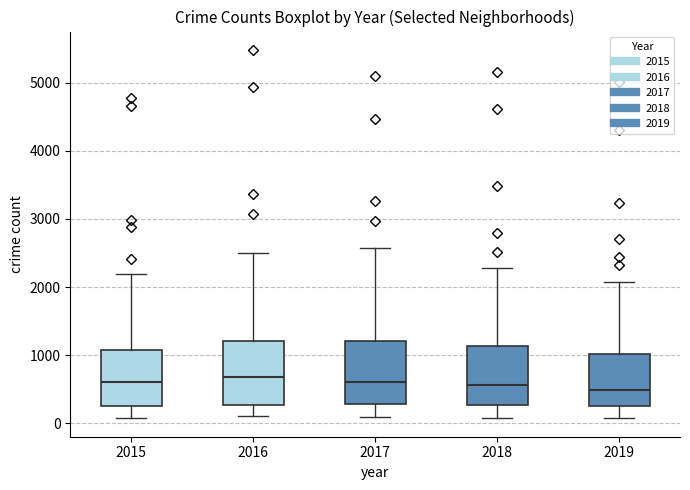

Reading left to right, read every box against the y-axis: the position of its median line, the range the box covers, and the ends of its whiskers. The values are not printed on the chart, so give them approximately, as read against the axis.

2015: median 600, box 300 to 1100, whiskers 100 to 2200
2016: median 700, box 300 to 1200, whiskers 100 to 2500
2017: median 600, box 300 to 1200, whiskers 100 to 2600
2018: median 600, box 300 to 1100, whiskers 100 to 2300
2019: median 500, box 300 to 1000, whiskers 100 to 2100